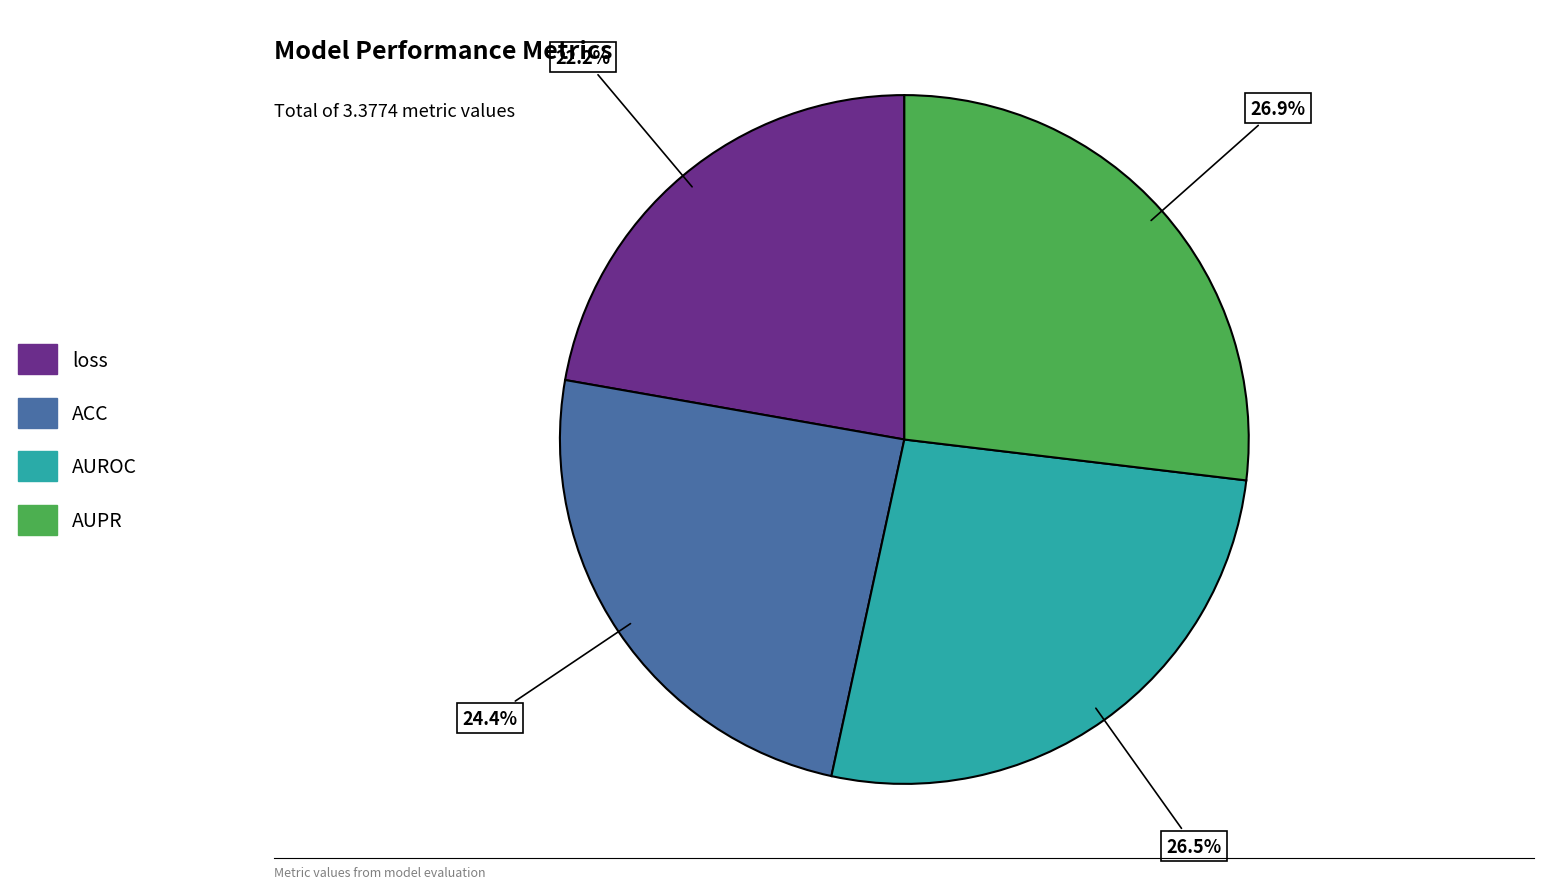

True or false: AUROC accounts for 14% of the total.

False